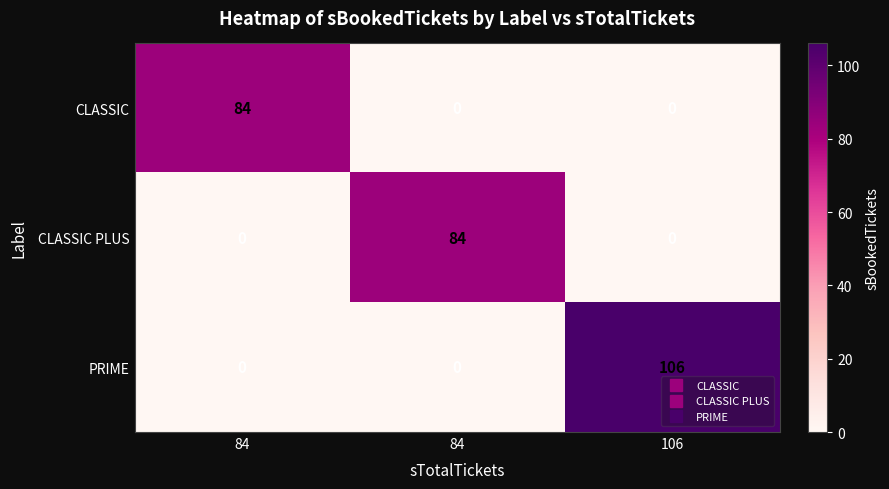

Reading right to left, transcribe all the data shown in this chart.

CLASSIC: 106=0	84=0	84=84
CLASSIC PLUS: 106=0	84=84	84=0
PRIME: 106=106	84=0	84=0